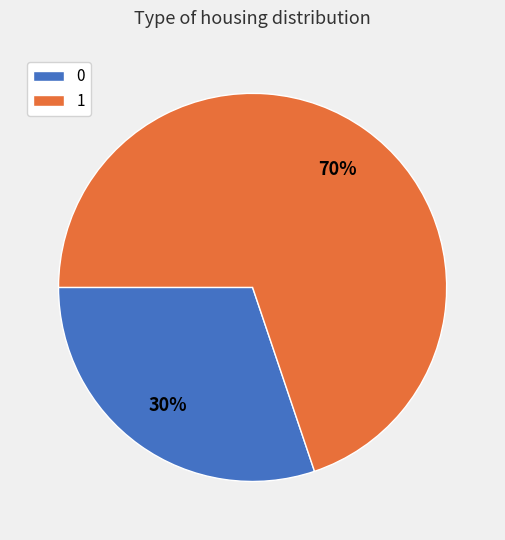

Is it true that 0 is 11% of the pie?

False